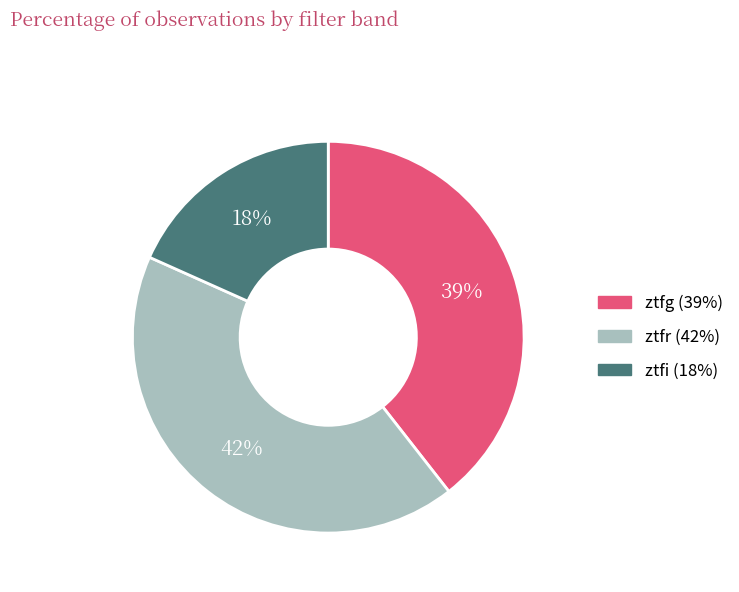

To the nearest percent, what portion does ztfr represent?

42%